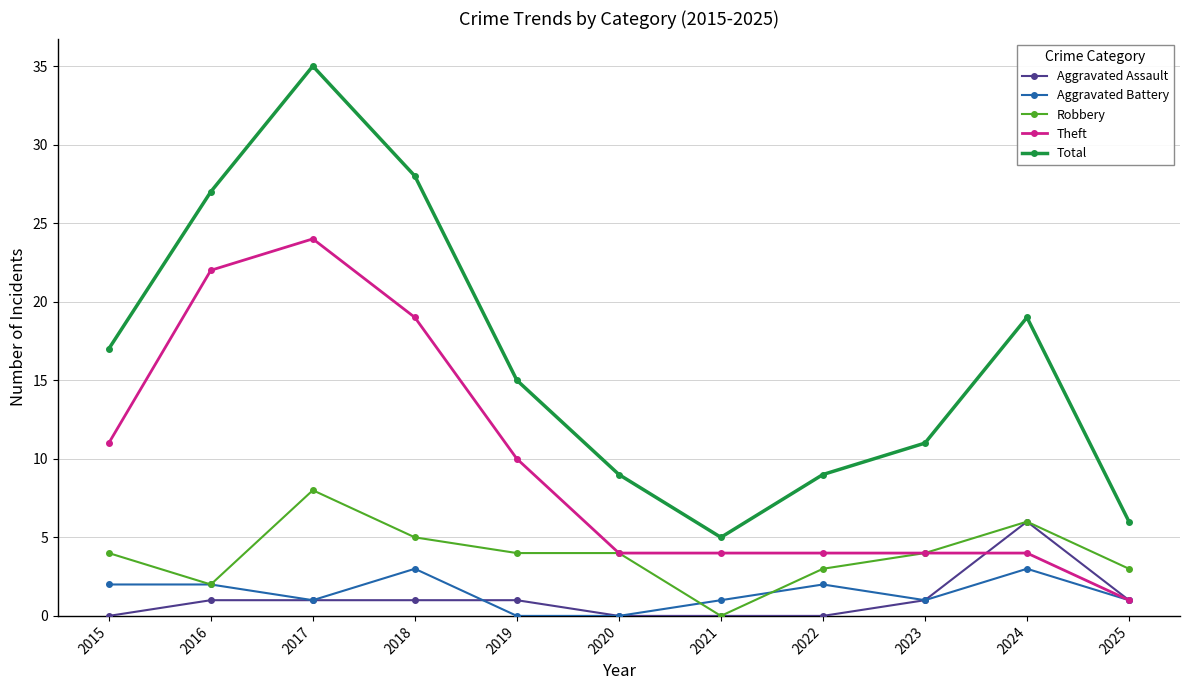

Reading left to right, extract all data points from this chart.

Aggravated Assault: 2015=0	2016=1	2017=1	2018=1	2019=1	2020=0	2021=0	2022=0	2023=1	2024=6	2025=1
Aggravated Battery: 2015=2	2016=2	2017=1	2018=3	2019=0	2020=0	2021=1	2022=2	2023=1	2024=3	2025=1
Robbery: 2015=4	2016=2	2017=8	2018=5	2019=4	2020=4	2021=0	2022=3	2023=4	2024=6	2025=3
Theft: 2015=11	2016=22	2017=24	2018=19	2019=10	2020=4	2021=4	2022=4	2023=4	2024=4	2025=1
Total: 2015=17	2016=27	2017=35	2018=28	2019=15	2020=9	2021=5	2022=9	2023=11	2024=19	2025=6